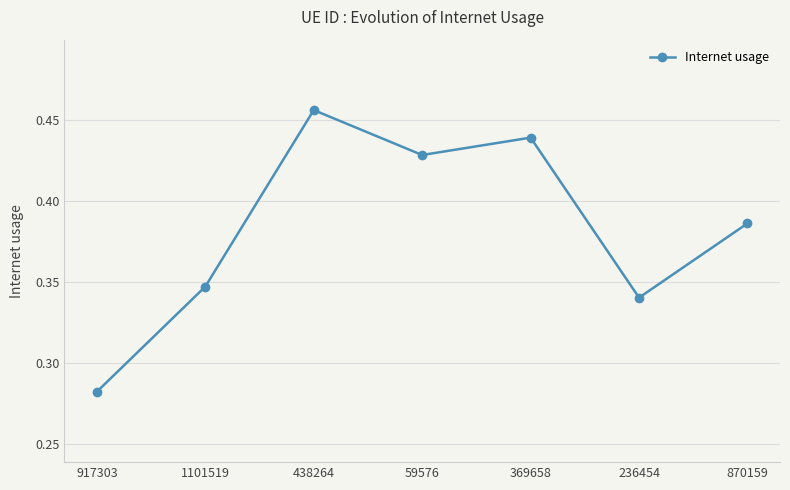

Which category has the highest value across all series?

438264